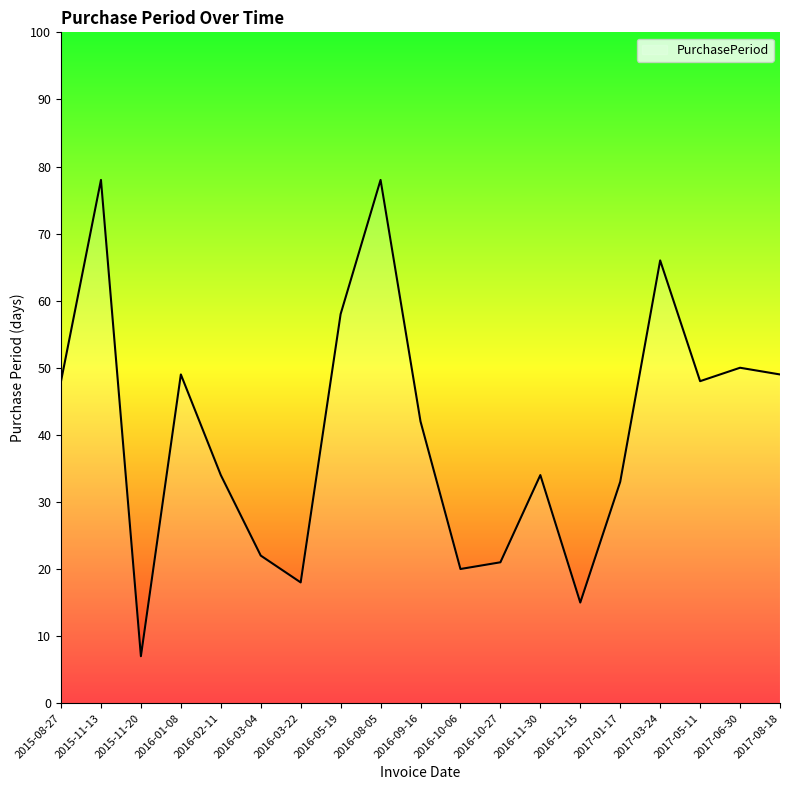

What is the smallest value displayed?

7